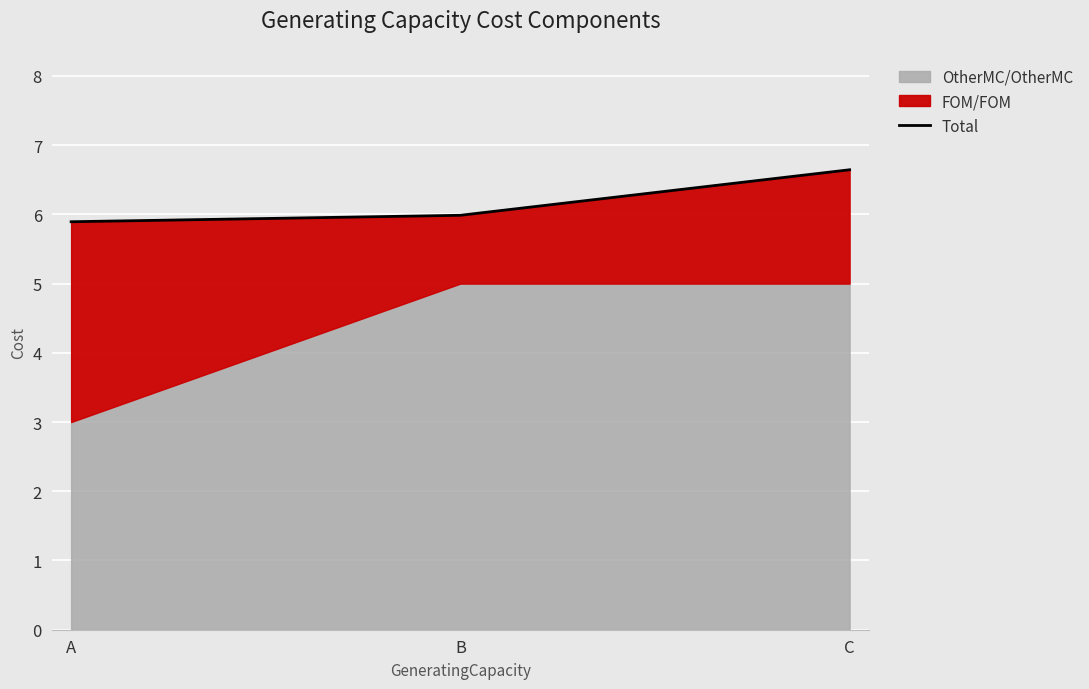

Approximately how many times larger is the value at B compared to C?

0.9